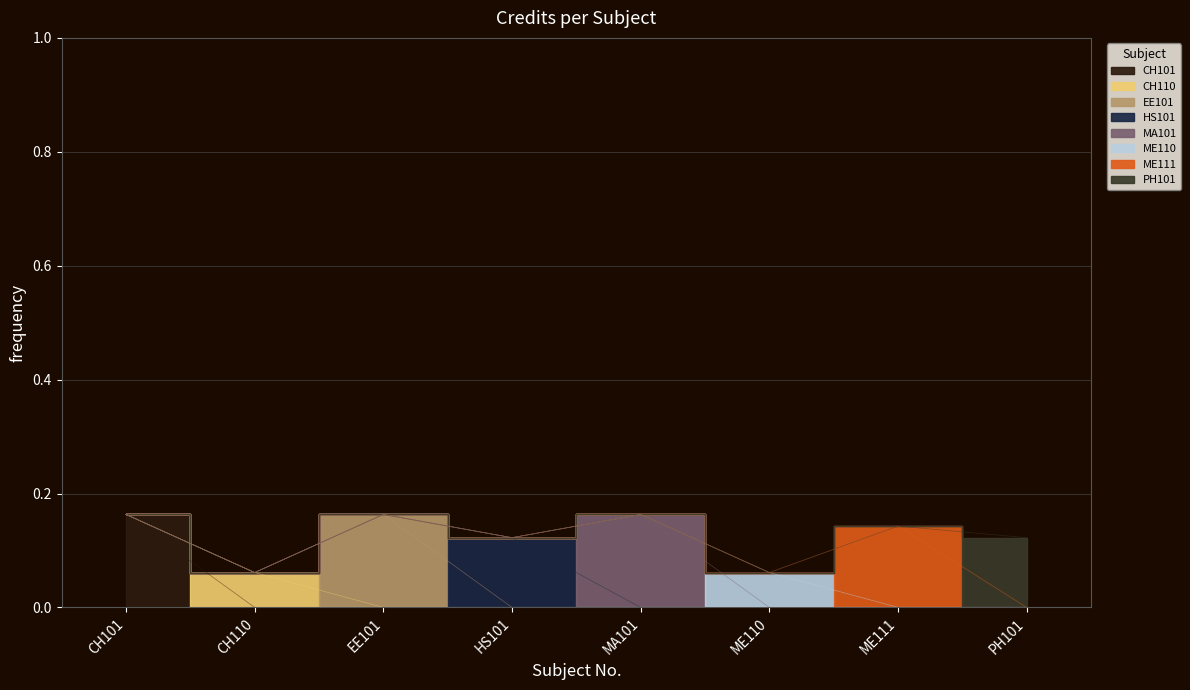

What is the sum of the values at ME110 and MA101?

0.2